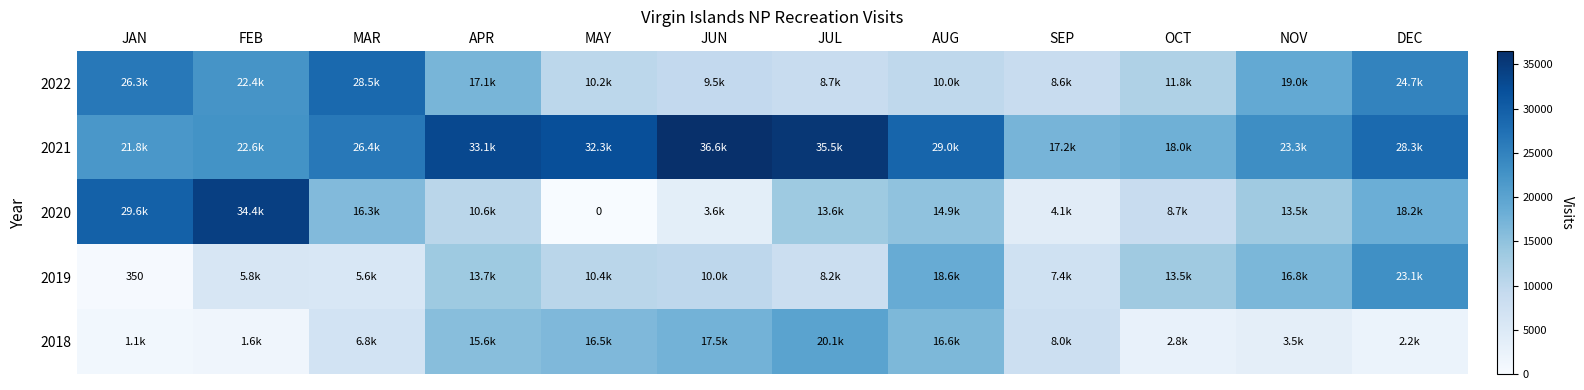

What is the difference between the maximum and second lowest values in the 2019 series?

17535